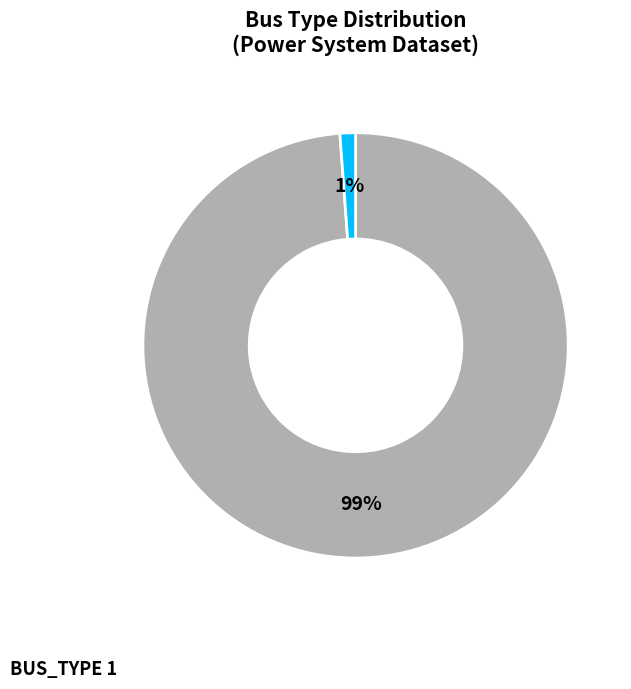

To the nearest percent, what is the difference between the largest and smallest slice percentages?

98%